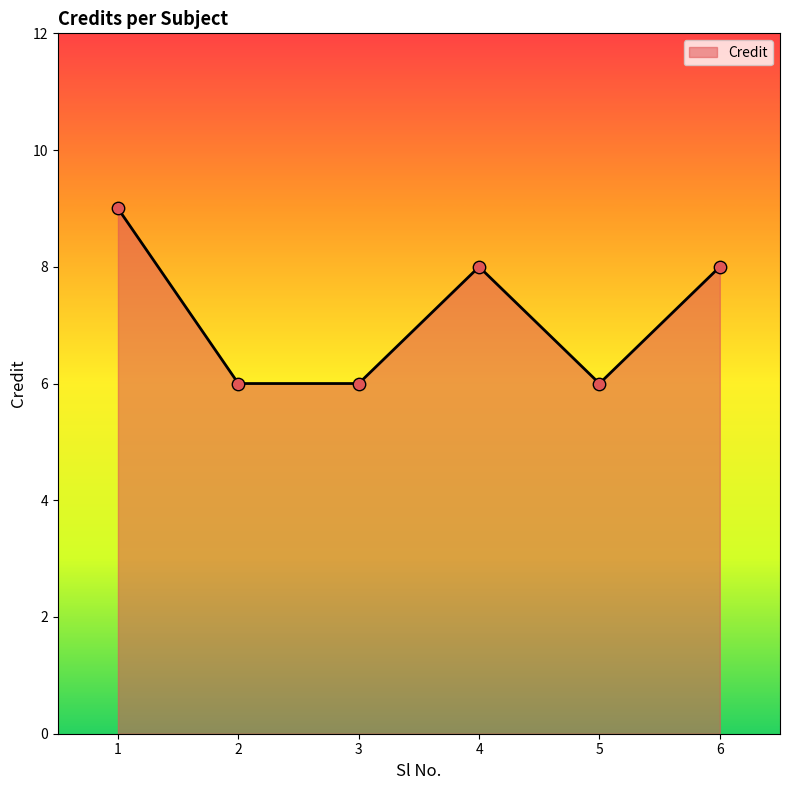

What is the ratio of the value at 6 to the value at 4?

1.0